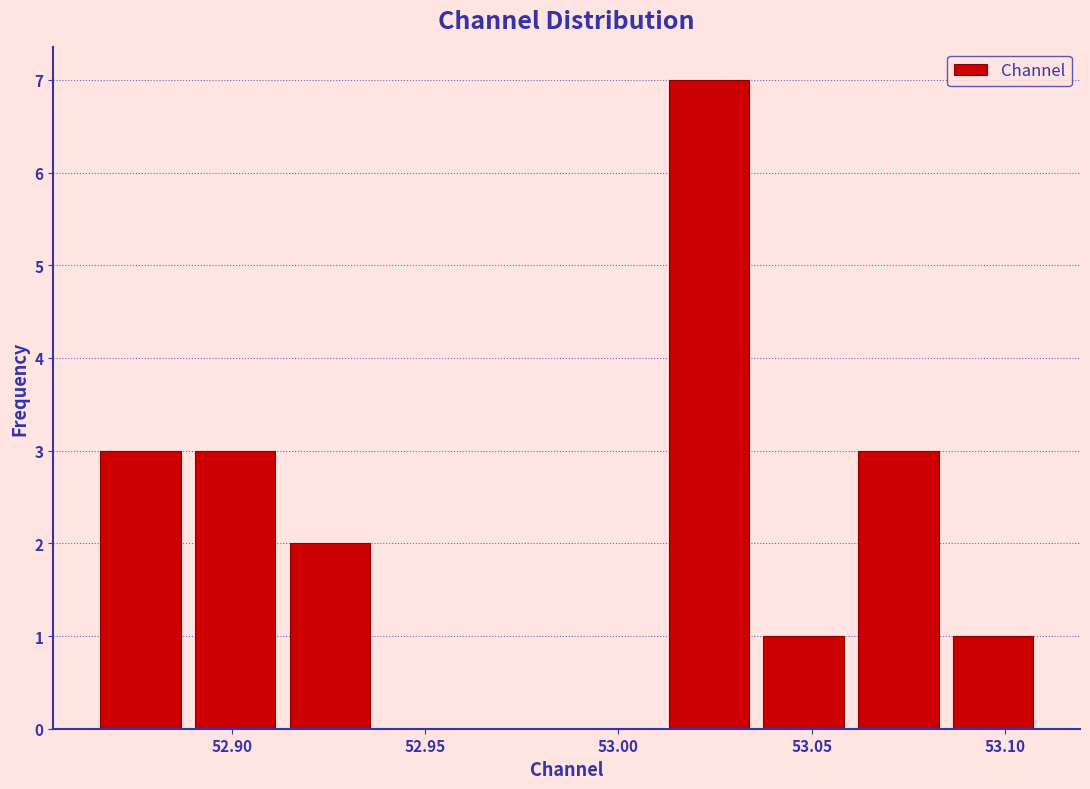

Reading left to right, list every bar in this chart as the range it spans on the x-axis followed by its height. Neither the bar edges nor the heights are printed on the chart, so give them approximately, as read against the axes.

52.865 to 52.890: 3
52.890 to 52.915: 3
52.915 to 52.940: 2
52.940 to 52.965: 0
52.965 to 52.990: 0
52.990 to 53.015: 0
53.015 to 53.035: 7
53.035 to 53.060: 1
53.060 to 53.085: 3
53.085 to 53.110: 1